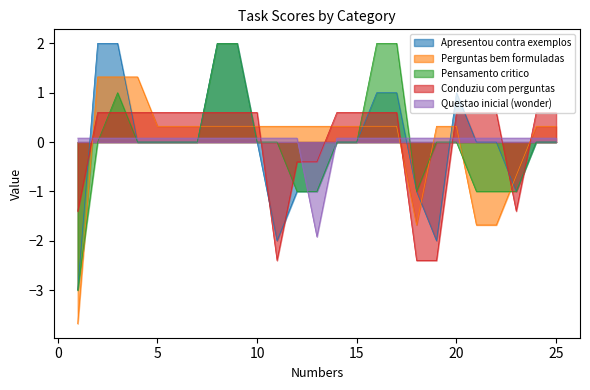

Which series changed the most between 8 and 24?

Apresentou contra exemplos